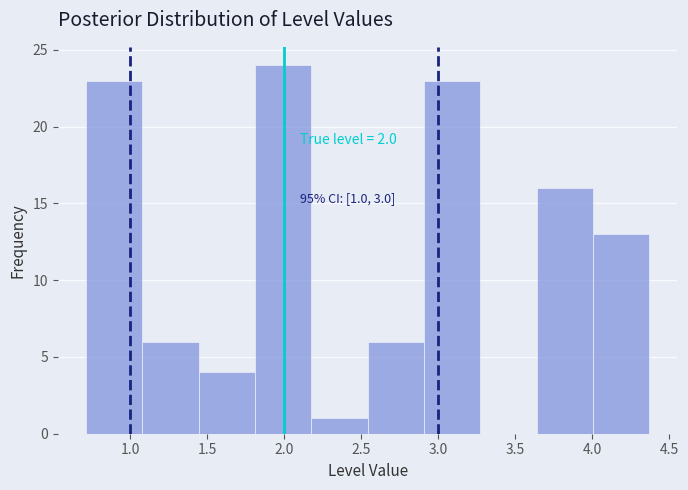

Over which range of the x-axis is the bar tallest?

1.80 to 2.20